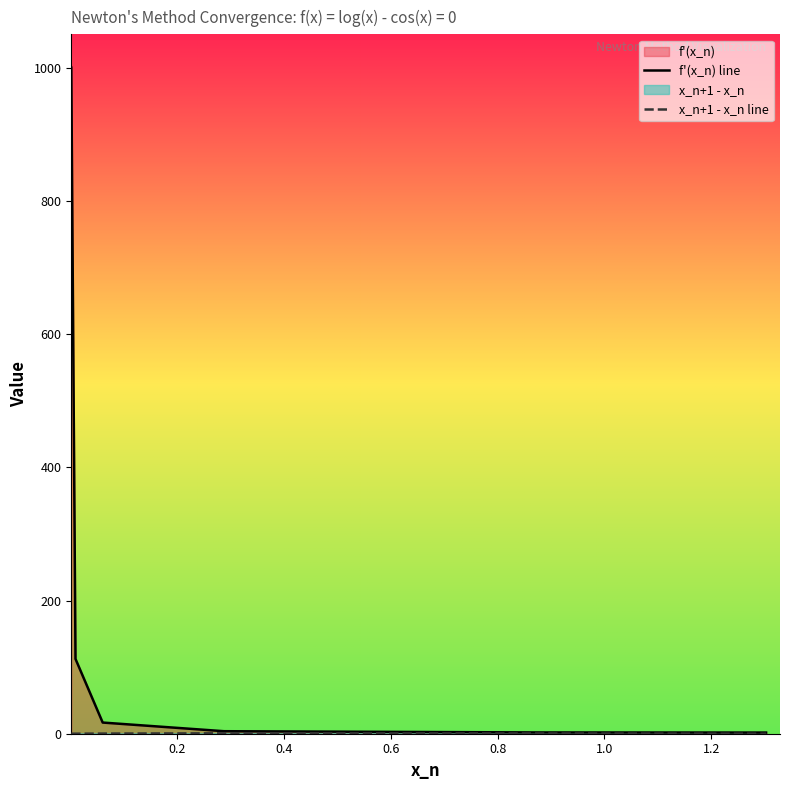

What is the greatest value displayed?

1000.0